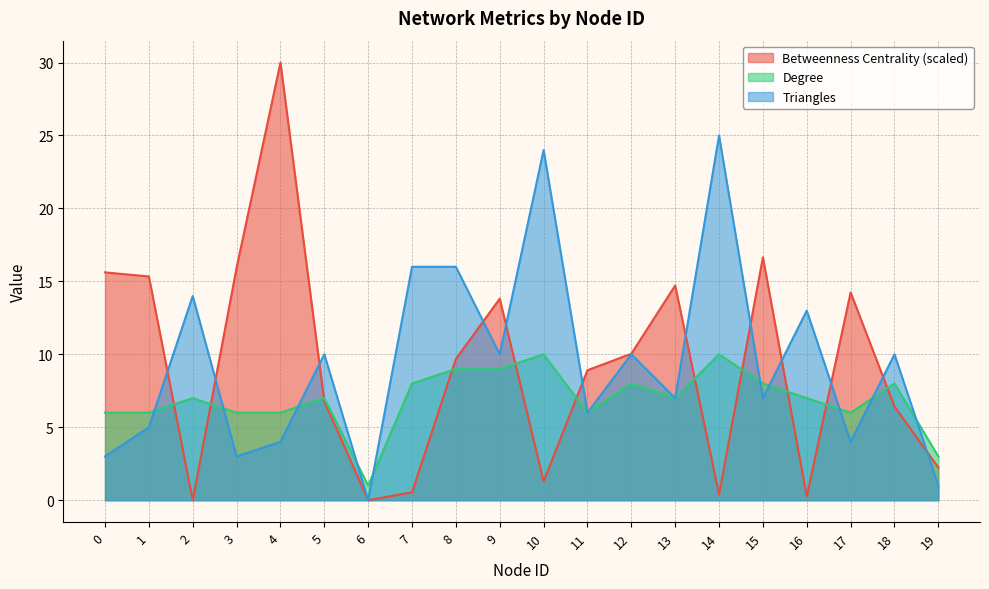

What is the value of the Degree point at the 4th from the left?

6.0